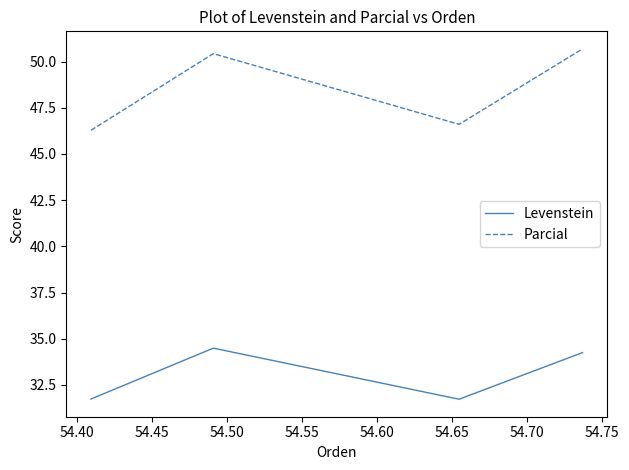

What is the lowest value of the Levenstein series?

31.7